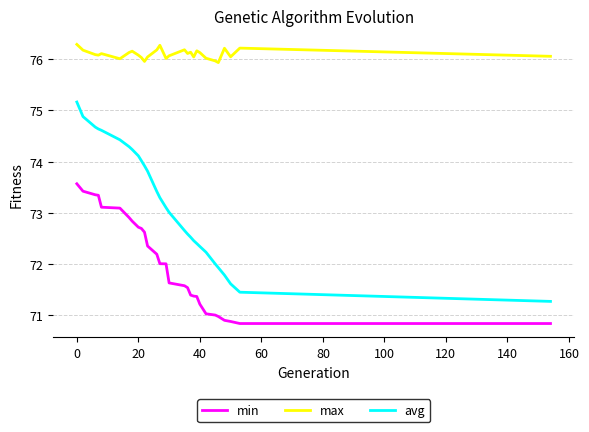

What are all the series names shown in the legend?

min, max, avg